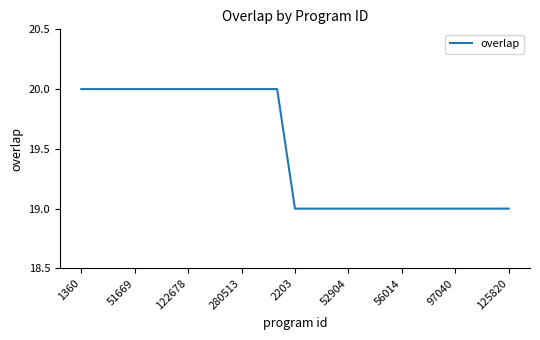

What is the greatest value displayed?

20